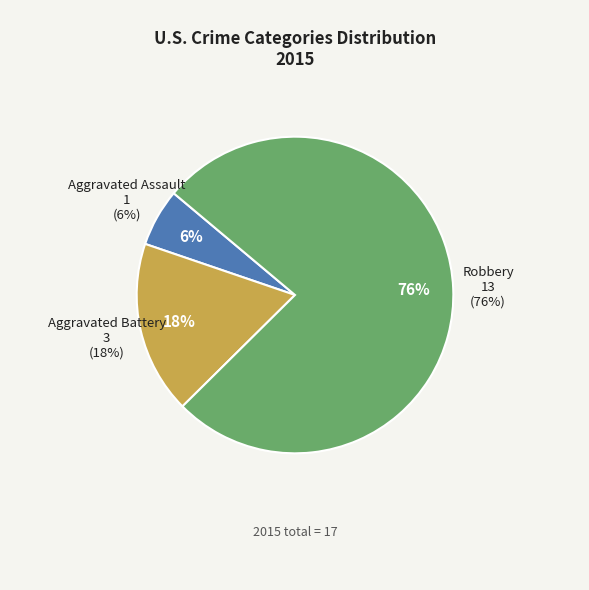

To the nearest percent, what portion does Aggravated Assault represent?

6%